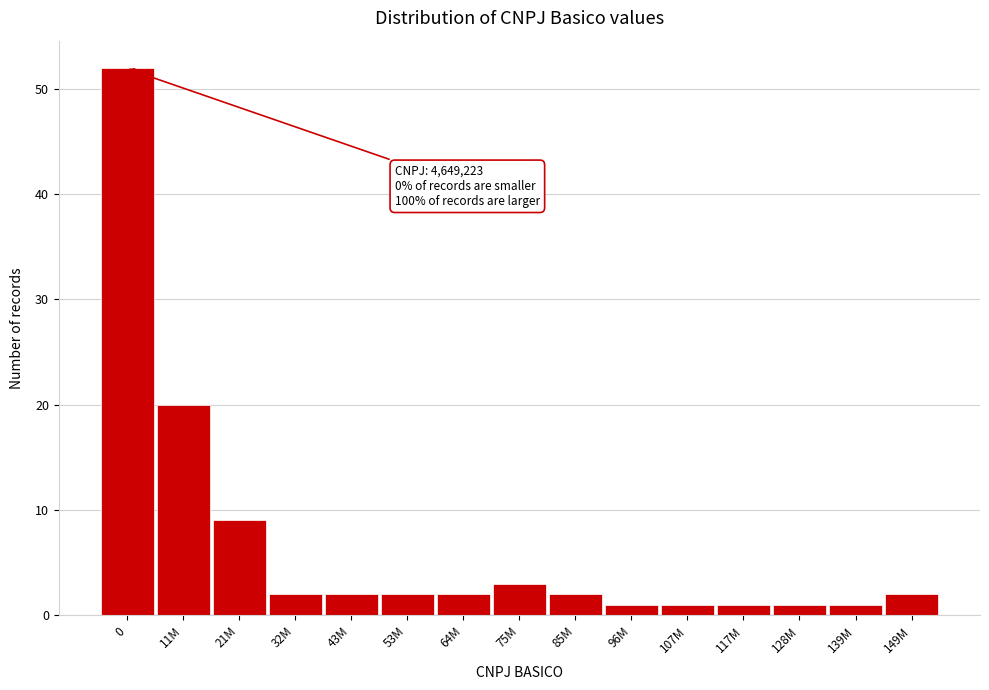

Reading left to right, what are all the values shown in this chart?

52	20	9	2	2	2	2	3	2	1	1	1	1	1	2